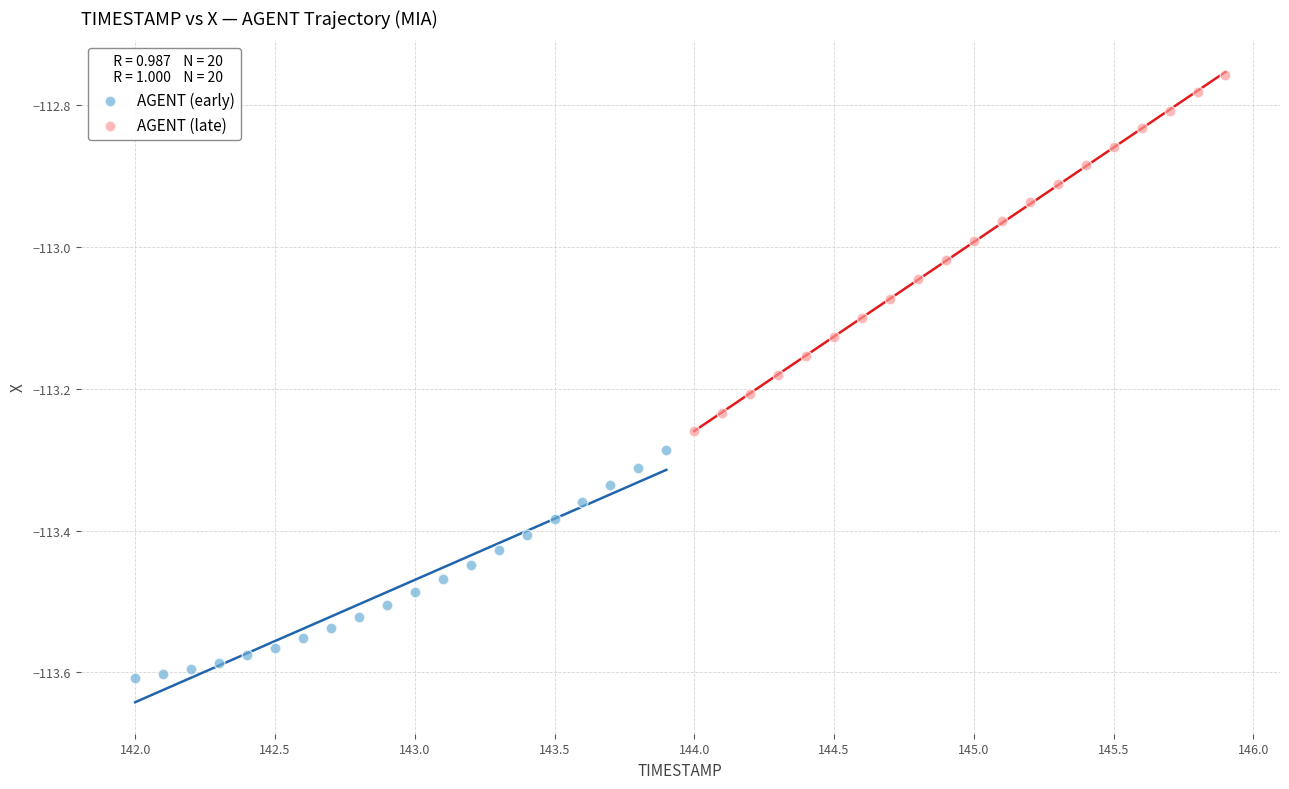

What are all the series names shown in the legend?

AGENT (early), AGENT (late)